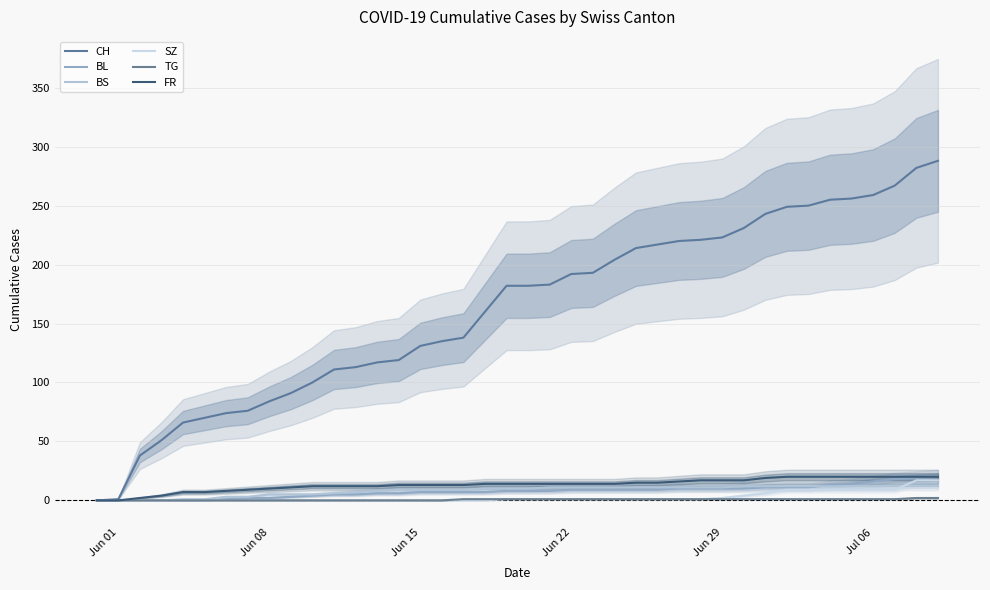

What is the difference between the maximum and second lowest values in the CH series?

287